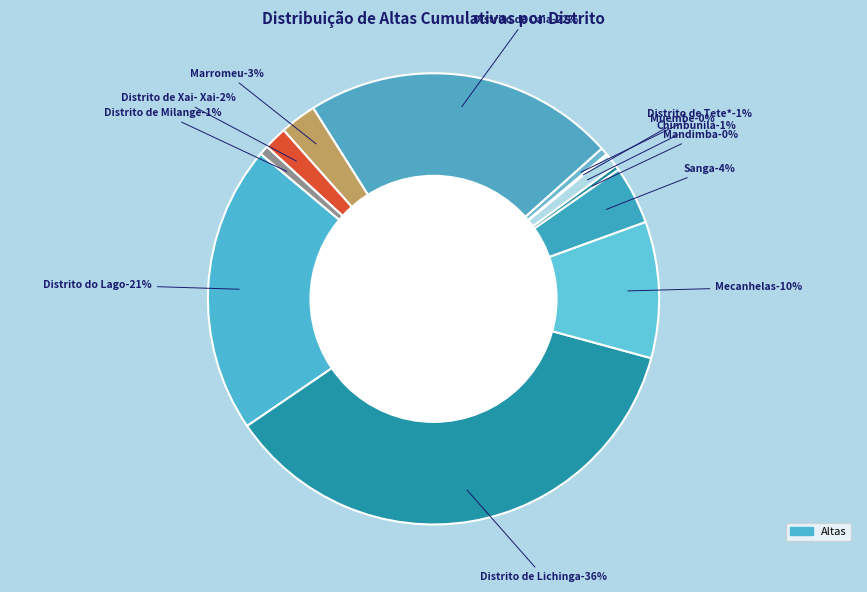

Is it true that Marromeu is 3% of the pie?

True